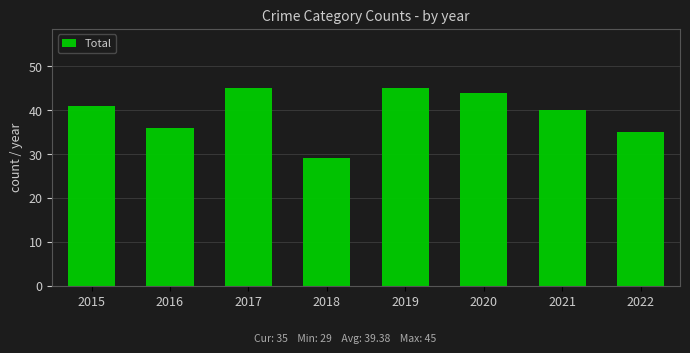

How many categories are shown in the chart?

8